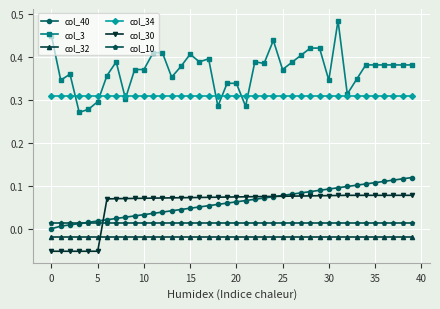

List the series in order of their peak value, highest first.

col_3, col_34, col_40, col_30, col_10, col_32